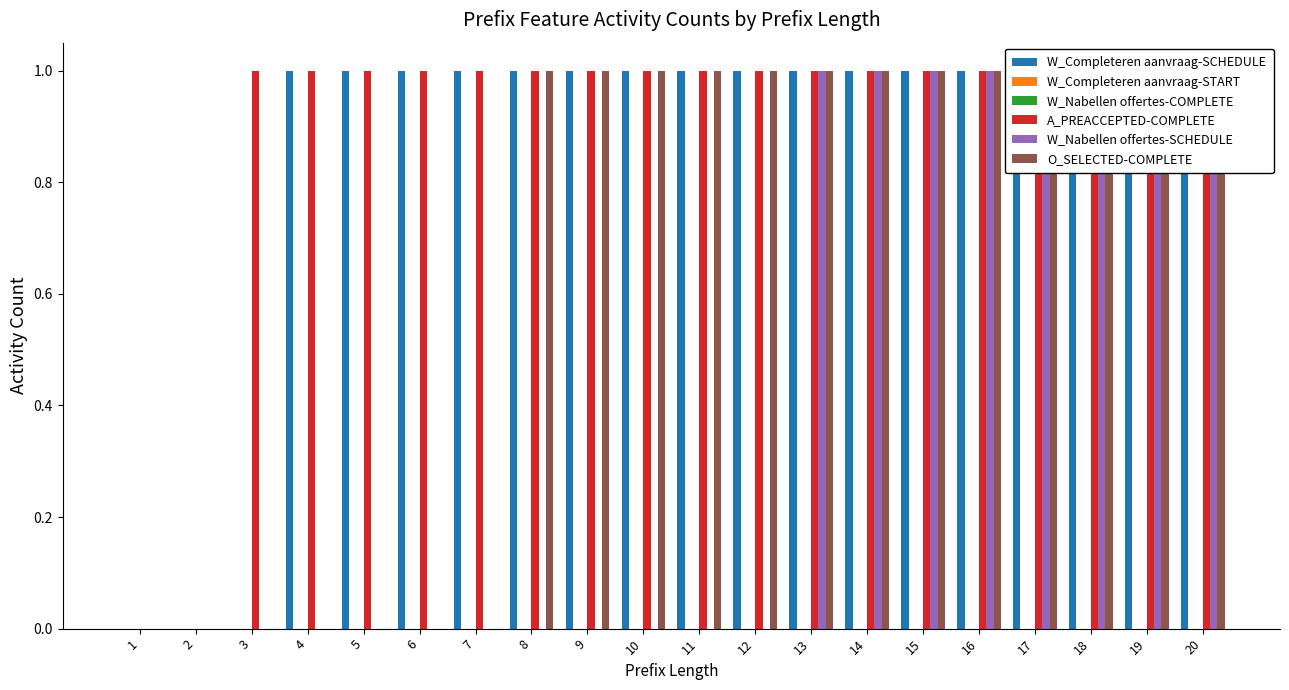

Count the W_Completeren aanvraag-SCHEDULE values in the range 1 to 2.

17